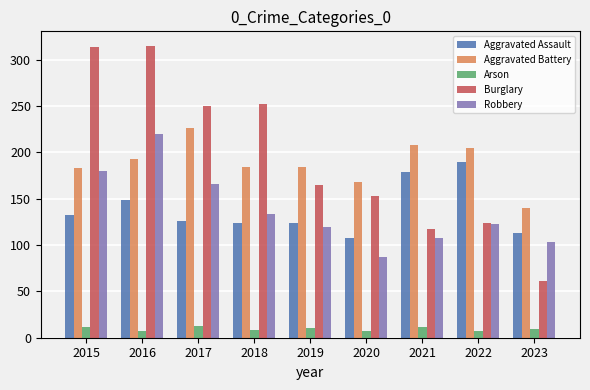

What is the value of the Burglary bar at the 5th from the left?

165